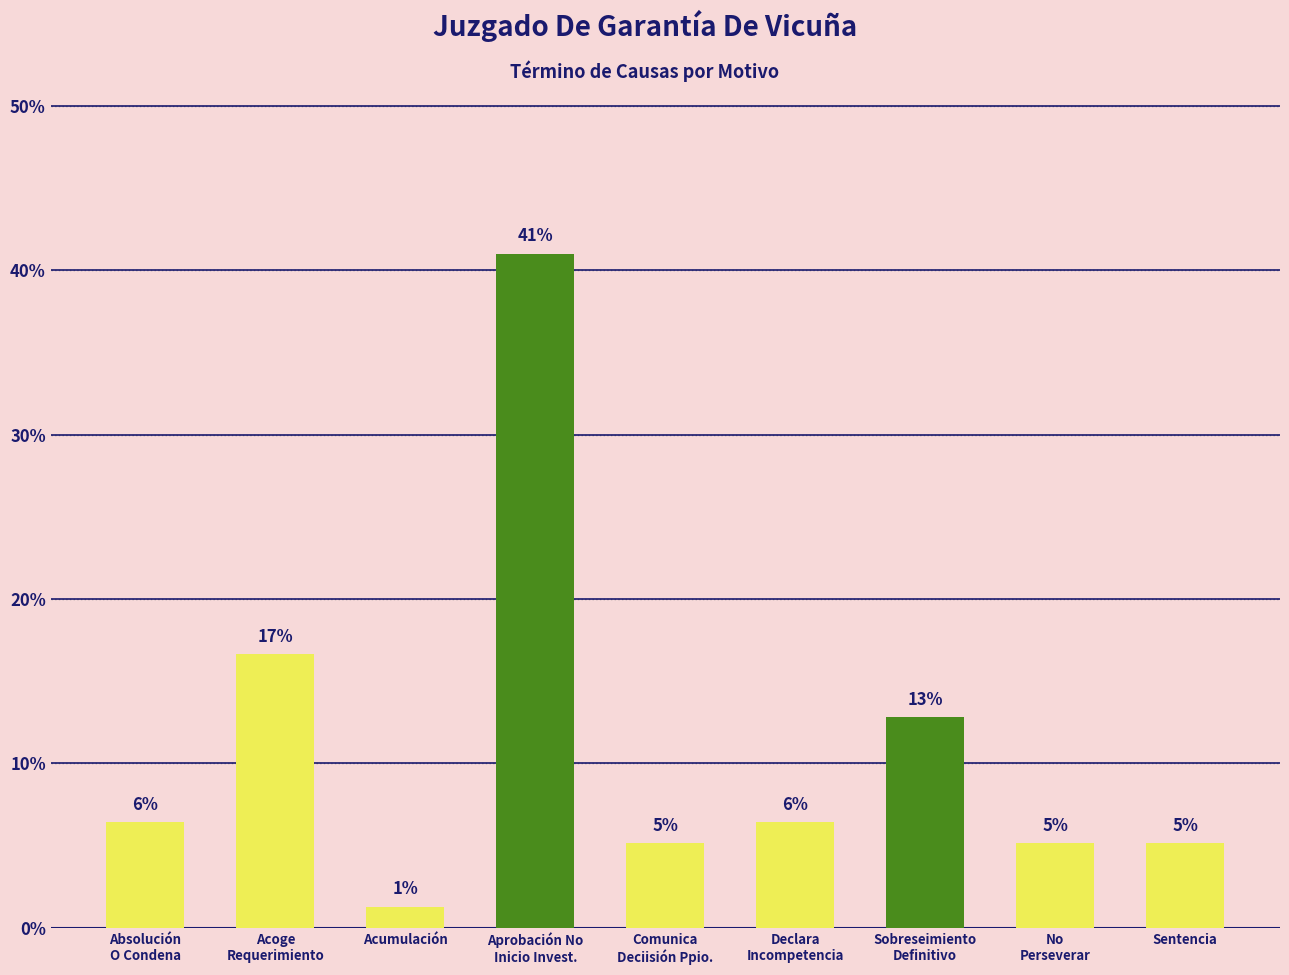

What is the label of the 2nd bar from the right?

No
Perseverar